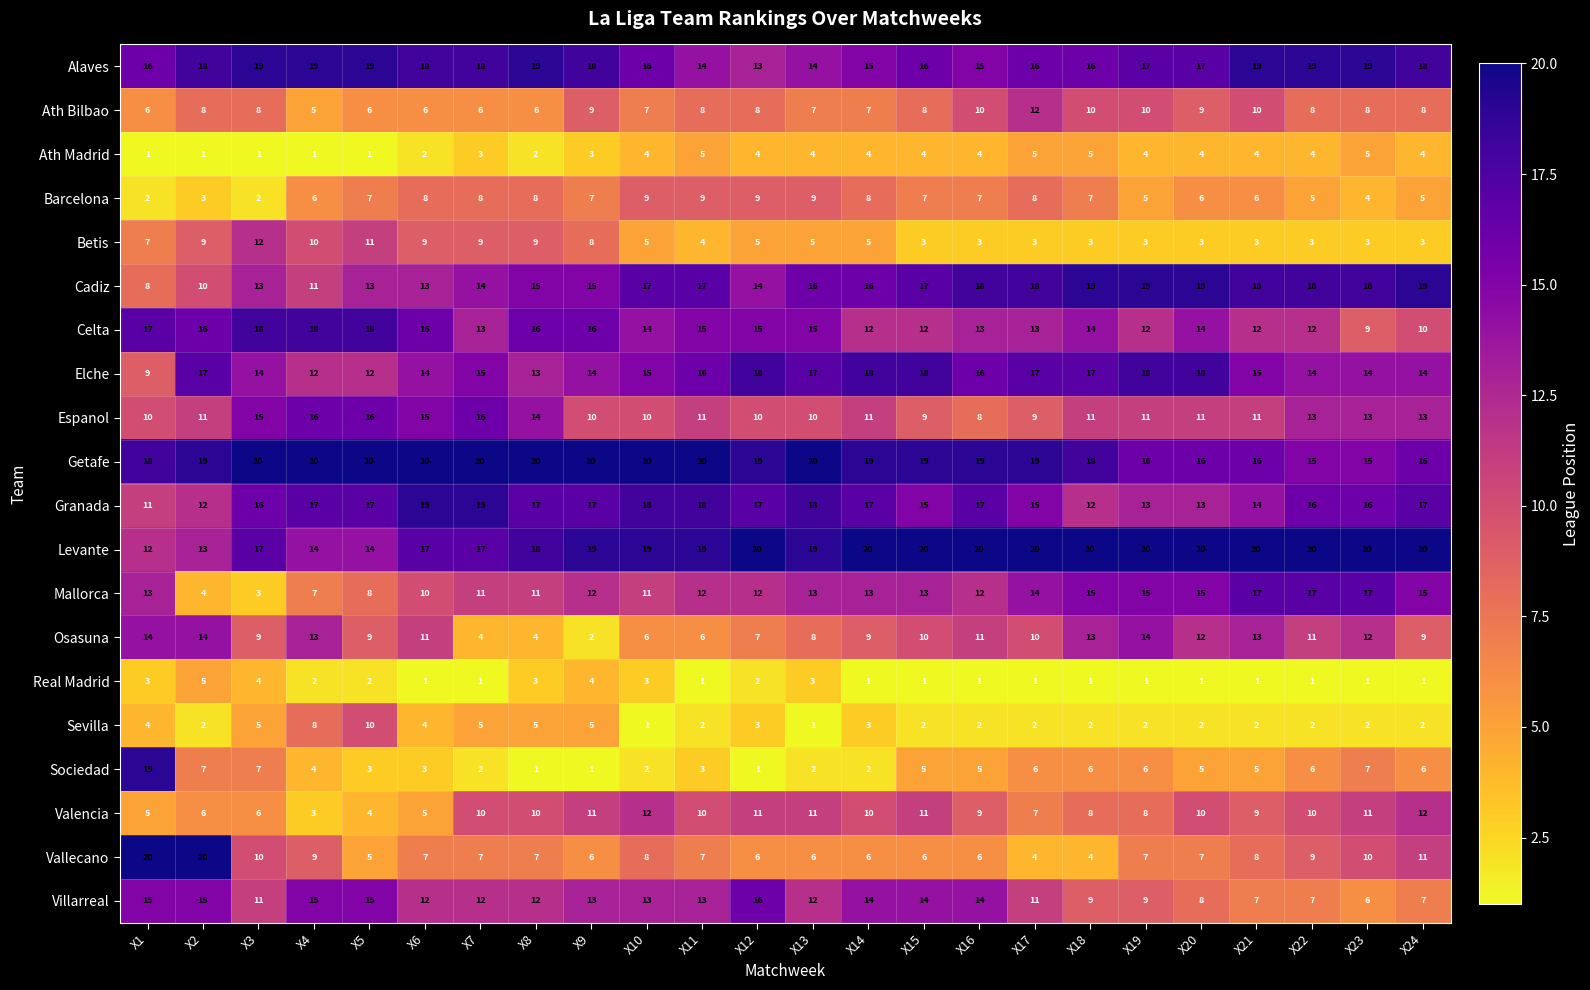

At which label does Elche first exceed 15?

X2